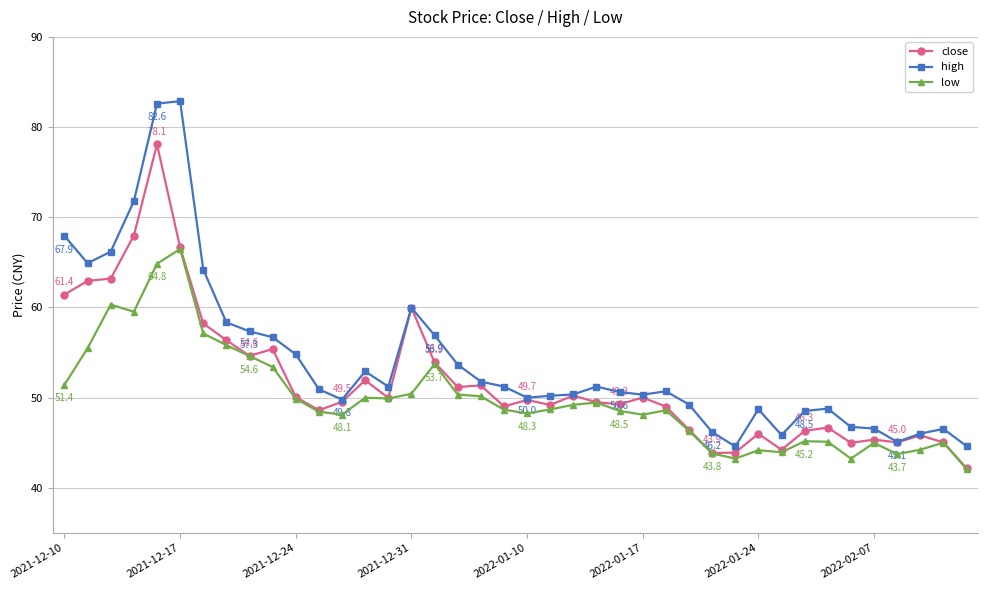

What is the smallest value displayed?

42.1